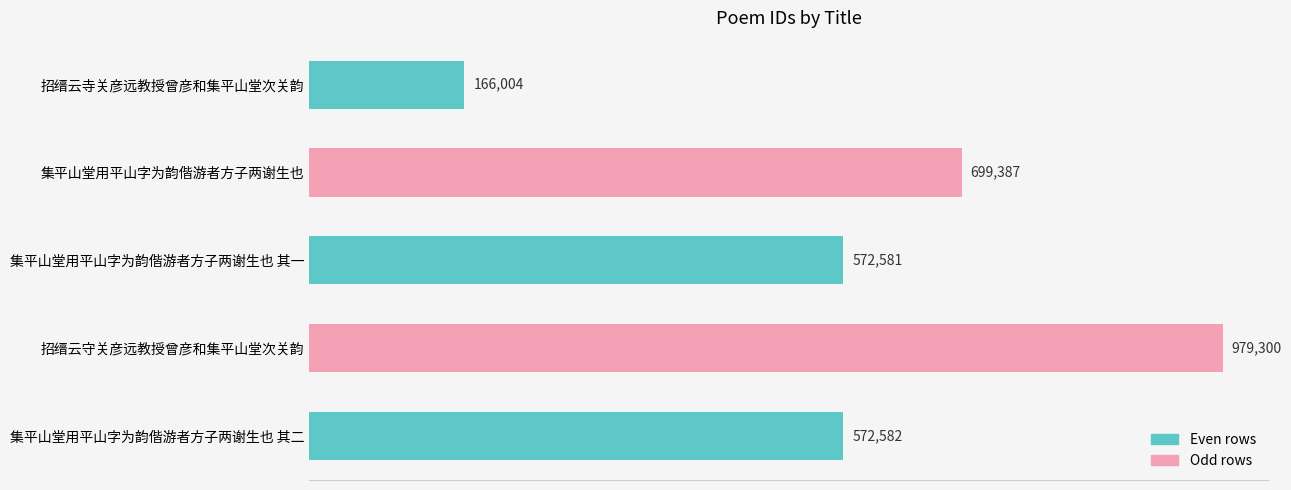

Are the bars horizontal?

Yes